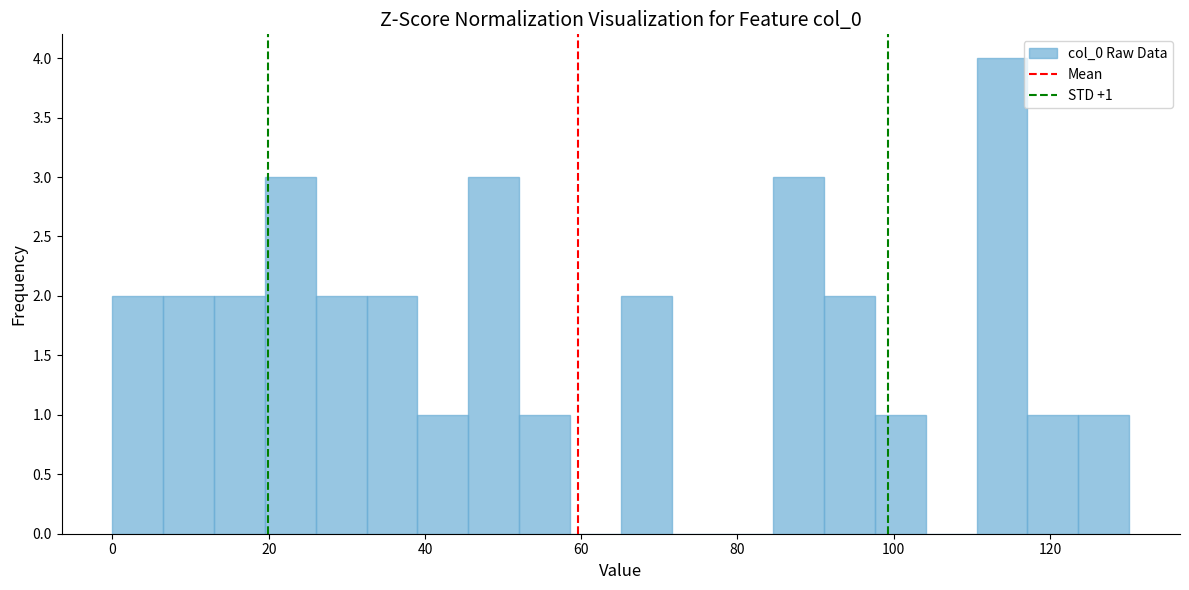

Around what value on the x-axis is the tallest bar? Give the approximate position of its centre, as read against the axis.

114